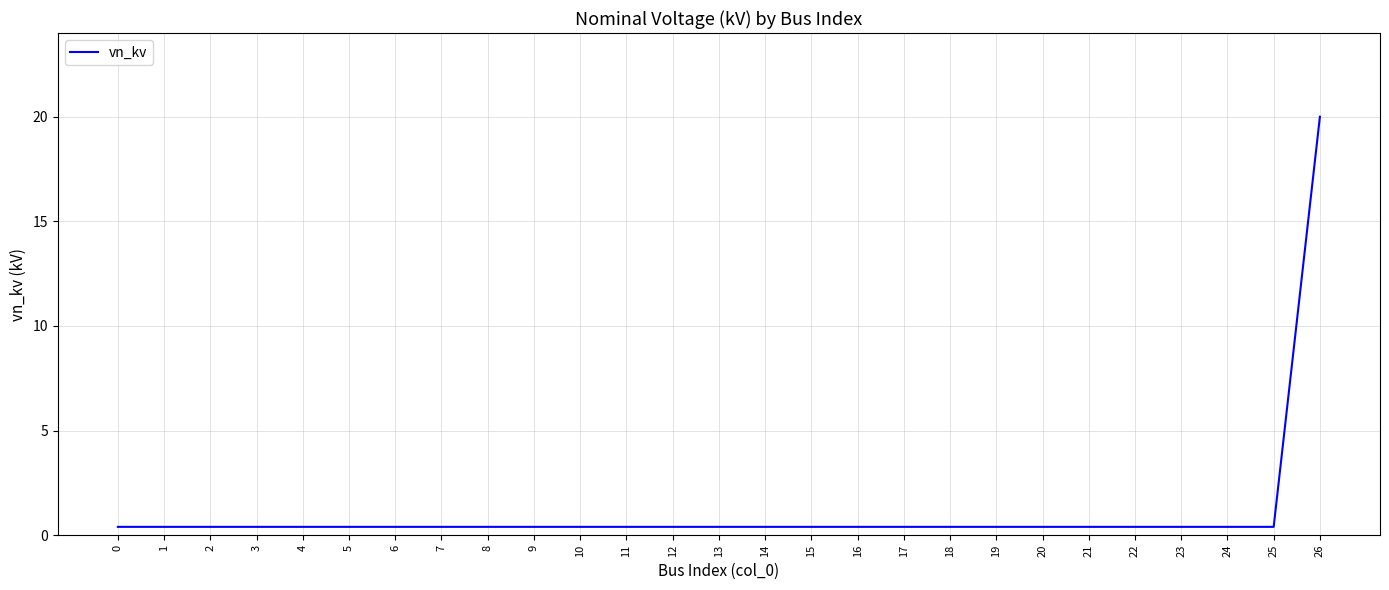

What is the greatest value displayed?

20.0